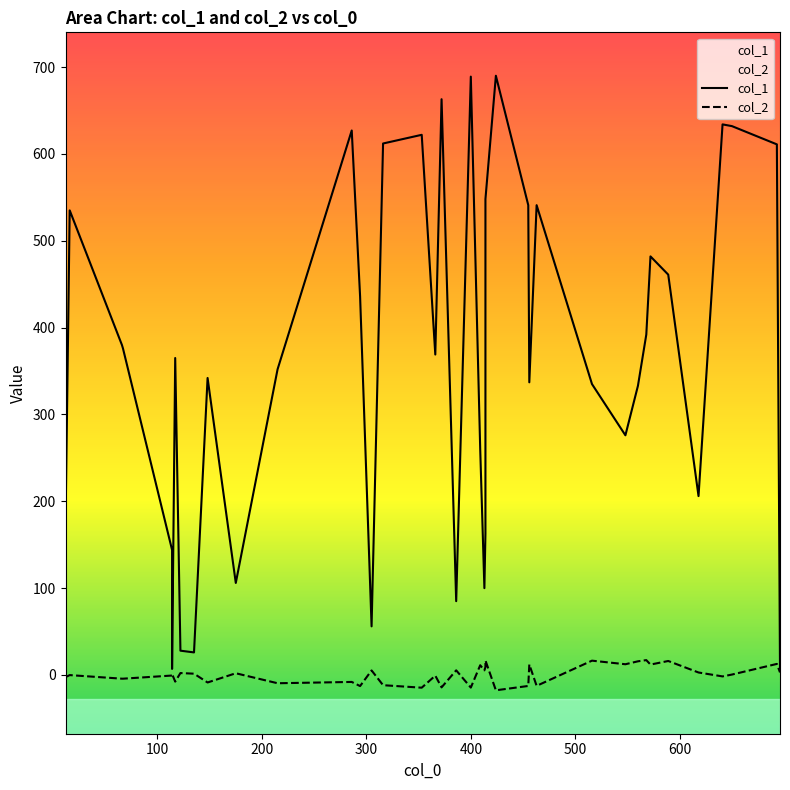

List the series in order of their peak value, lowest first.

col_2, col_1